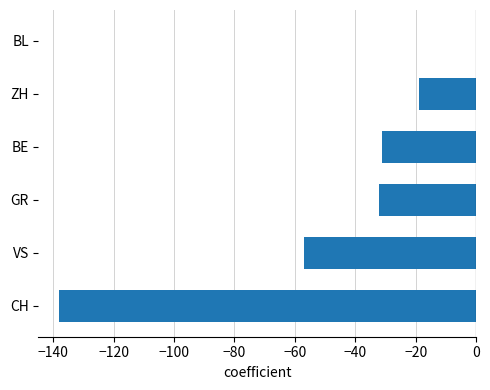

Read the value at GR, to the nearest 10.

-30